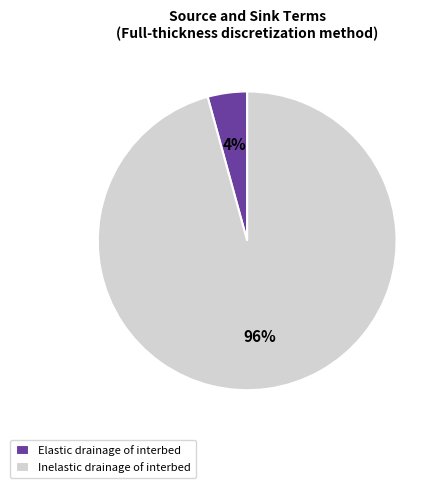

Is it true that Inelastic drainage of interbed is 90% of the pie?

False